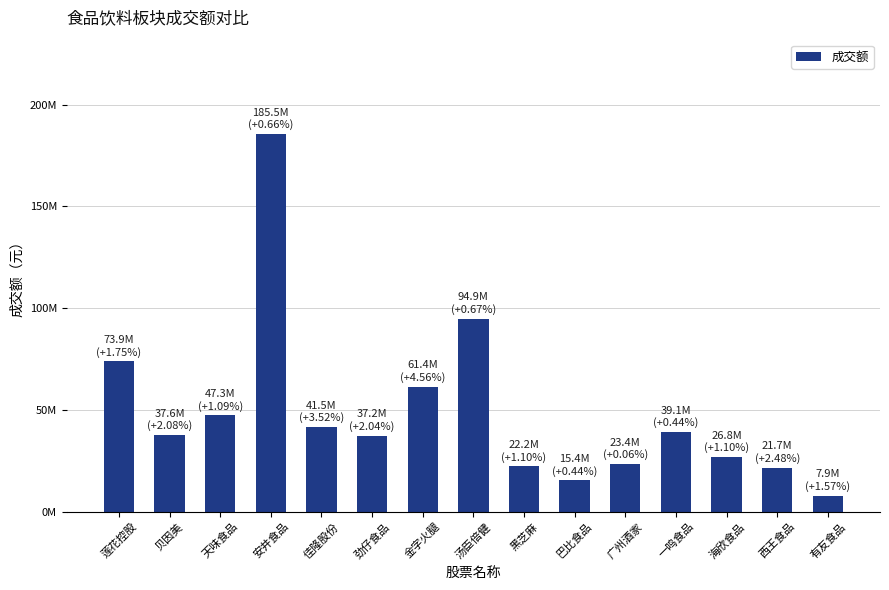

At which label does the data first exceed 37630620?

莲花控股